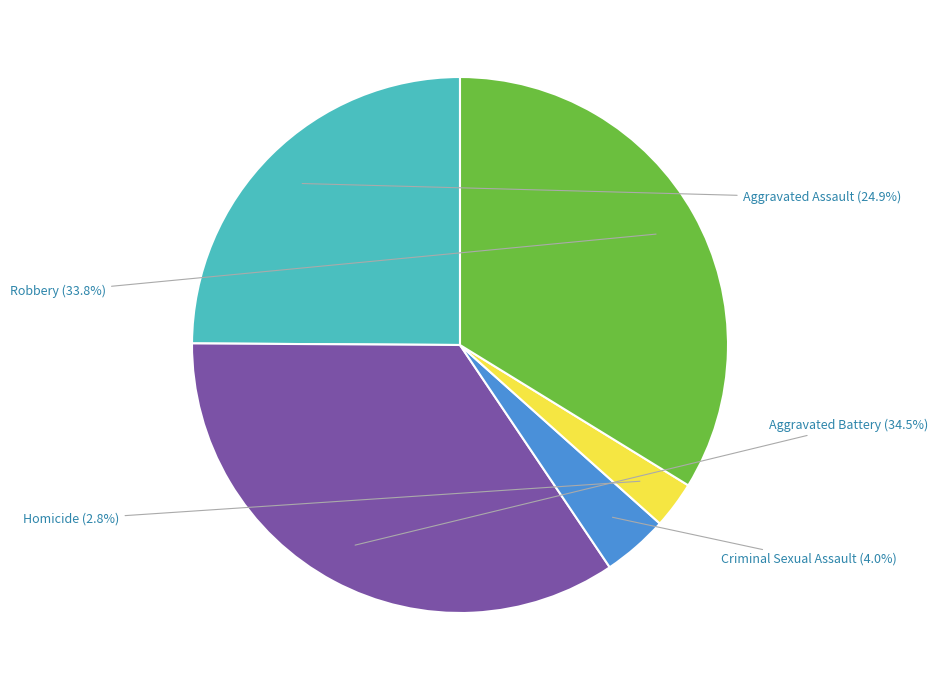

What percentage do Aggravated Battery and Aggravated Assault together represent?

59.4%